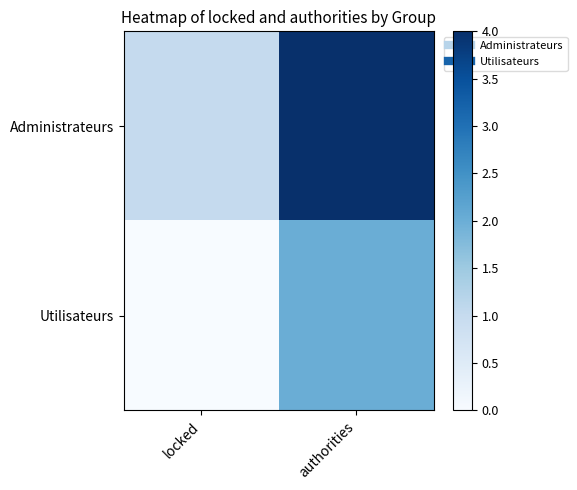

Reading left to right, what are all the values shown in this chart?

Administrateurs: locked=1	authorities=4
Utilisateurs: locked=0	authorities=2